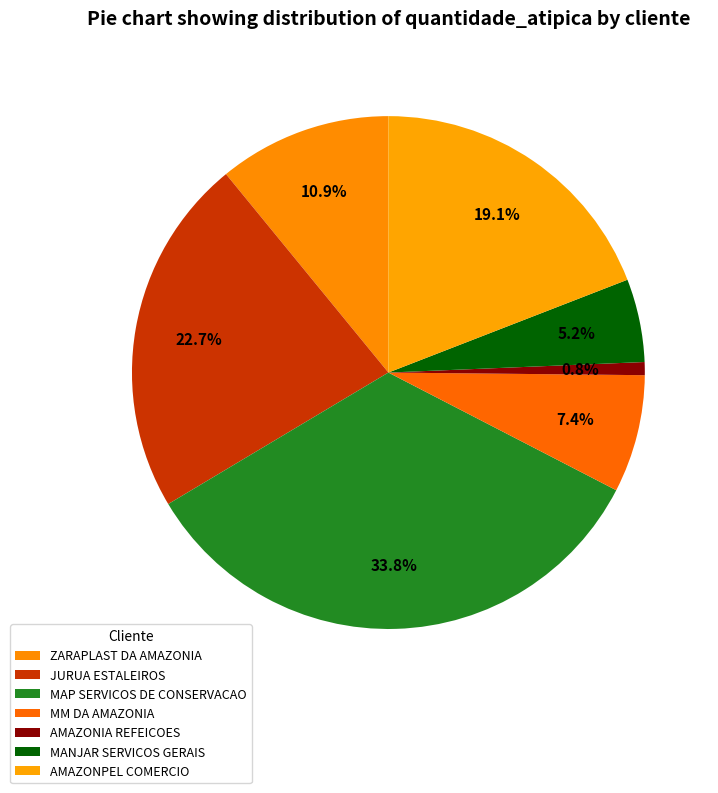

Count the number of slices in the pie.

7